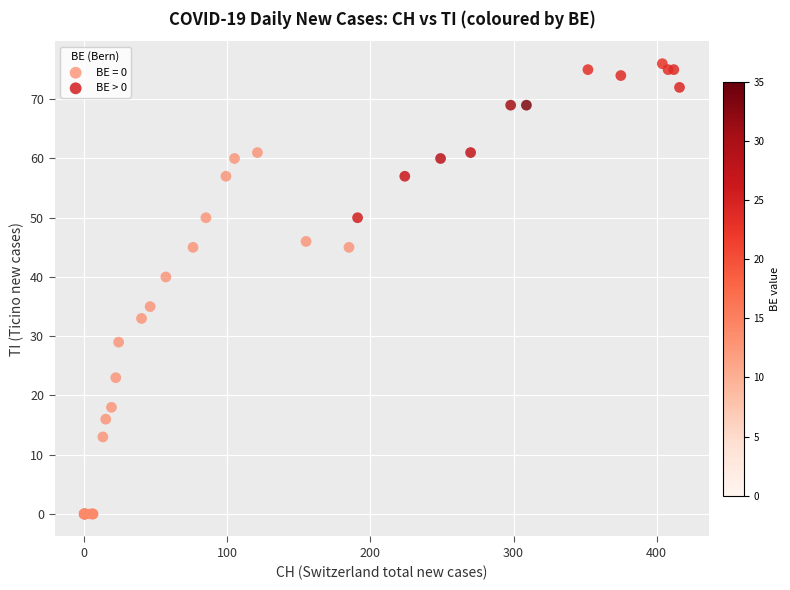

Which series reaches the minimum Y coordinate?

BE = 0